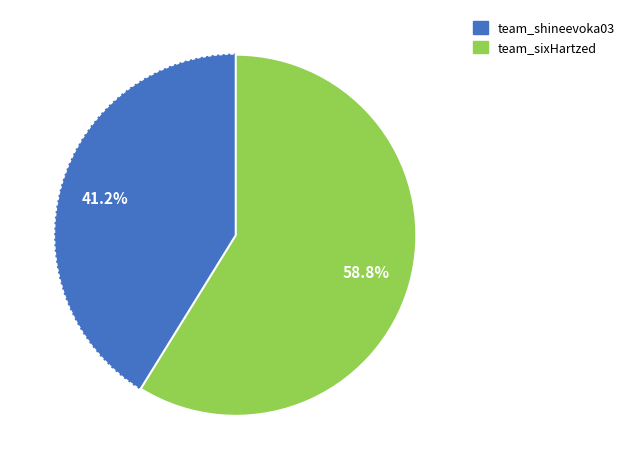

What portion of the pie excludes team_sixHartzed?

41.2%